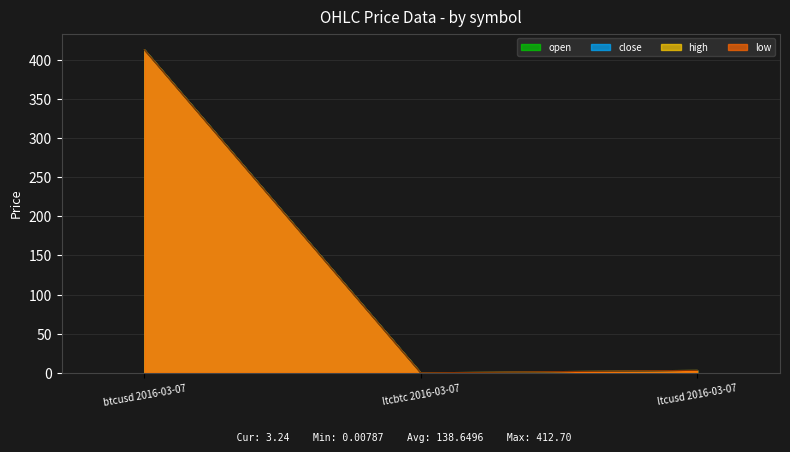

What is the sum of the low values at btcusd 2016-03-07 and ltcusd 2016-03-07?

415.9